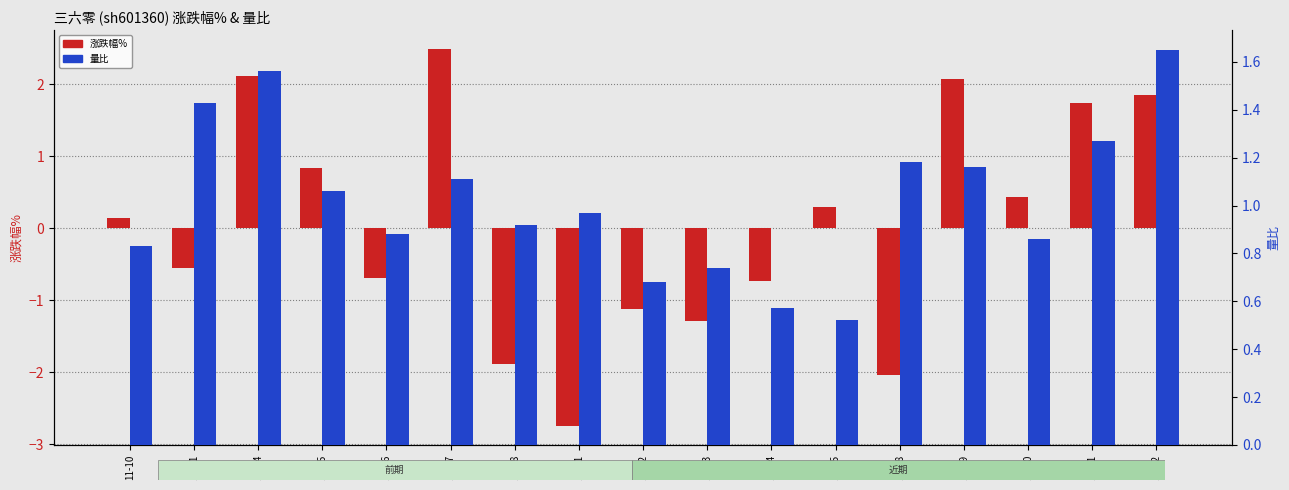

List the series in order of their peak value, lowest first.

量比, 涨跌幅%